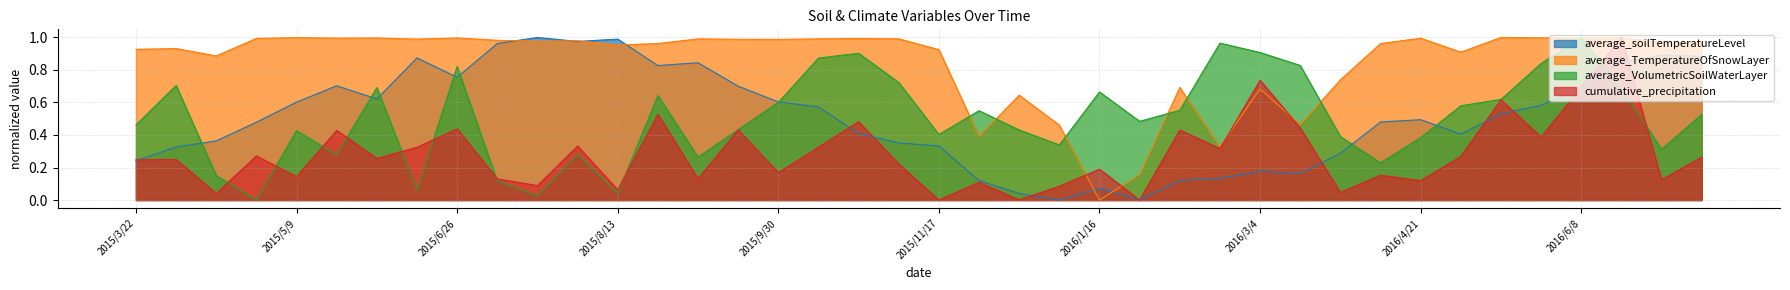

The average_VolumetricSoilWaterLayer series shows 1.0 at 2016/2/21. True or false?

True